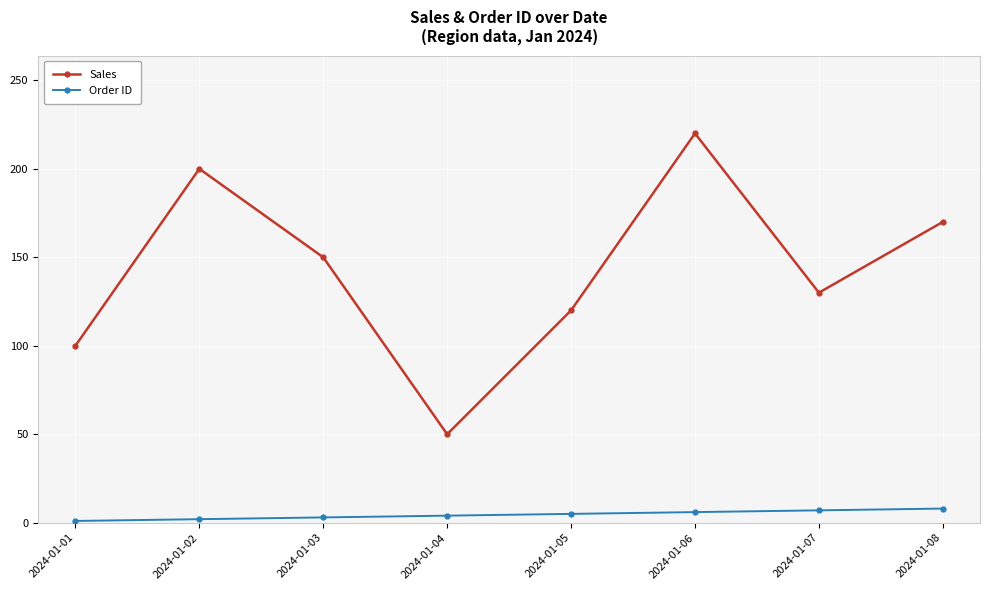

What is the approximate value of Sales at 2024-01-02?

200